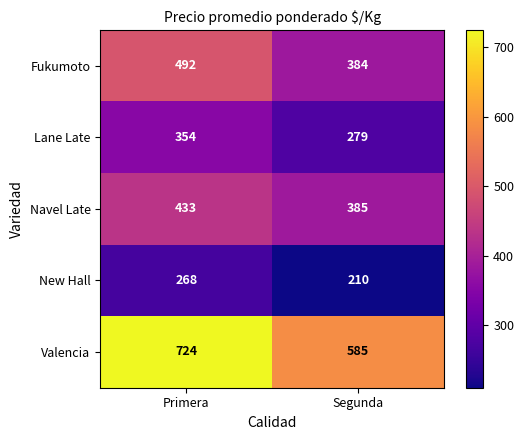

The value of New Hall at Segunda is 210. True or false?

True